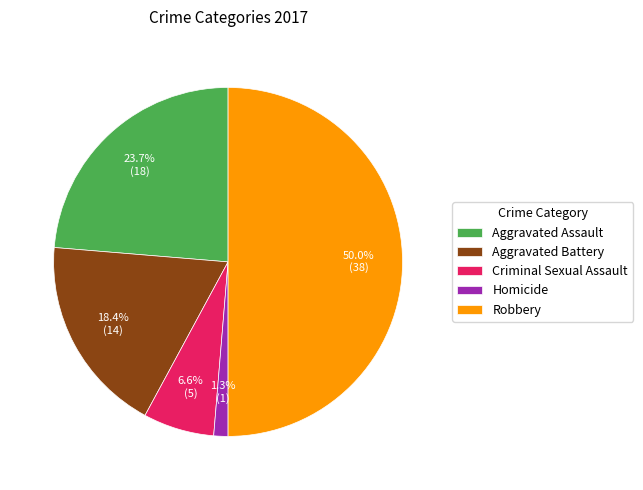

Do Homicide and Robbery together represent more than half of the pie?

Yes